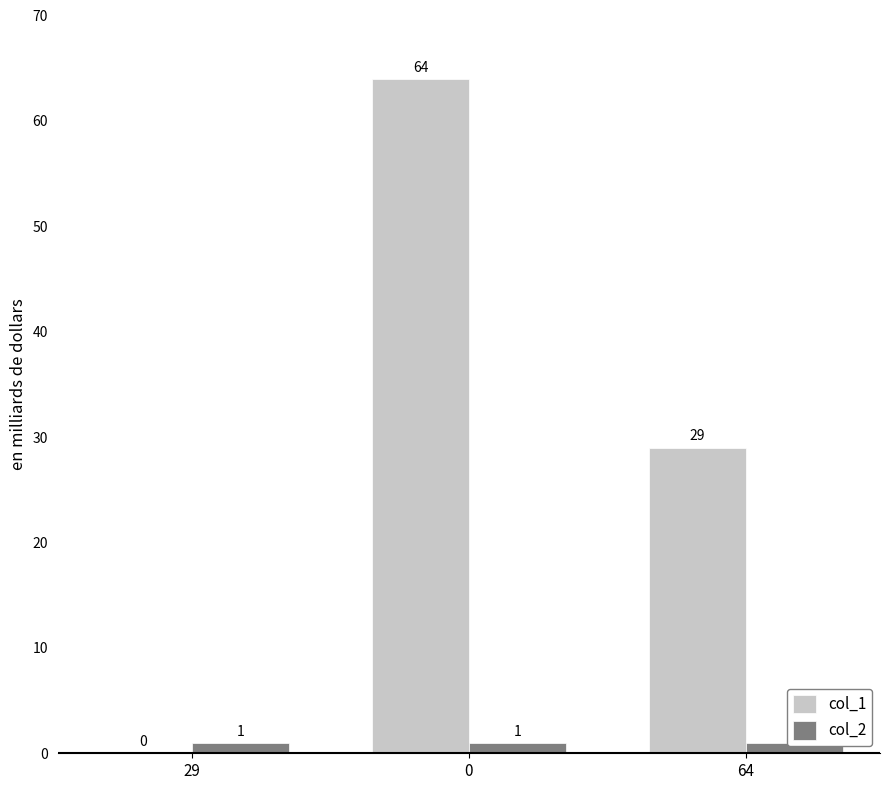

Reading right to left, what are all the values shown in this chart?

col_1: 29	64	0
col_2: 1	1	1